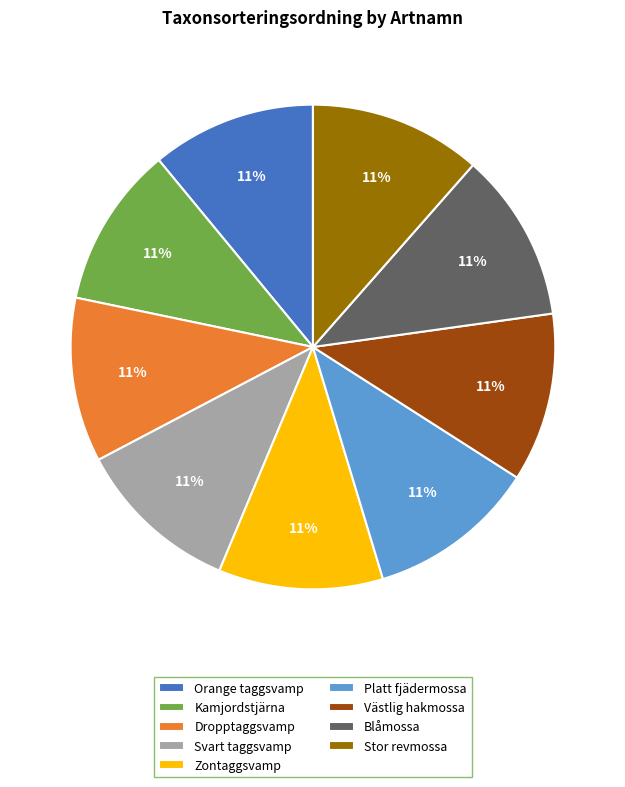

True or false: Zontaggsvamp accounts for 18% of the total.

False